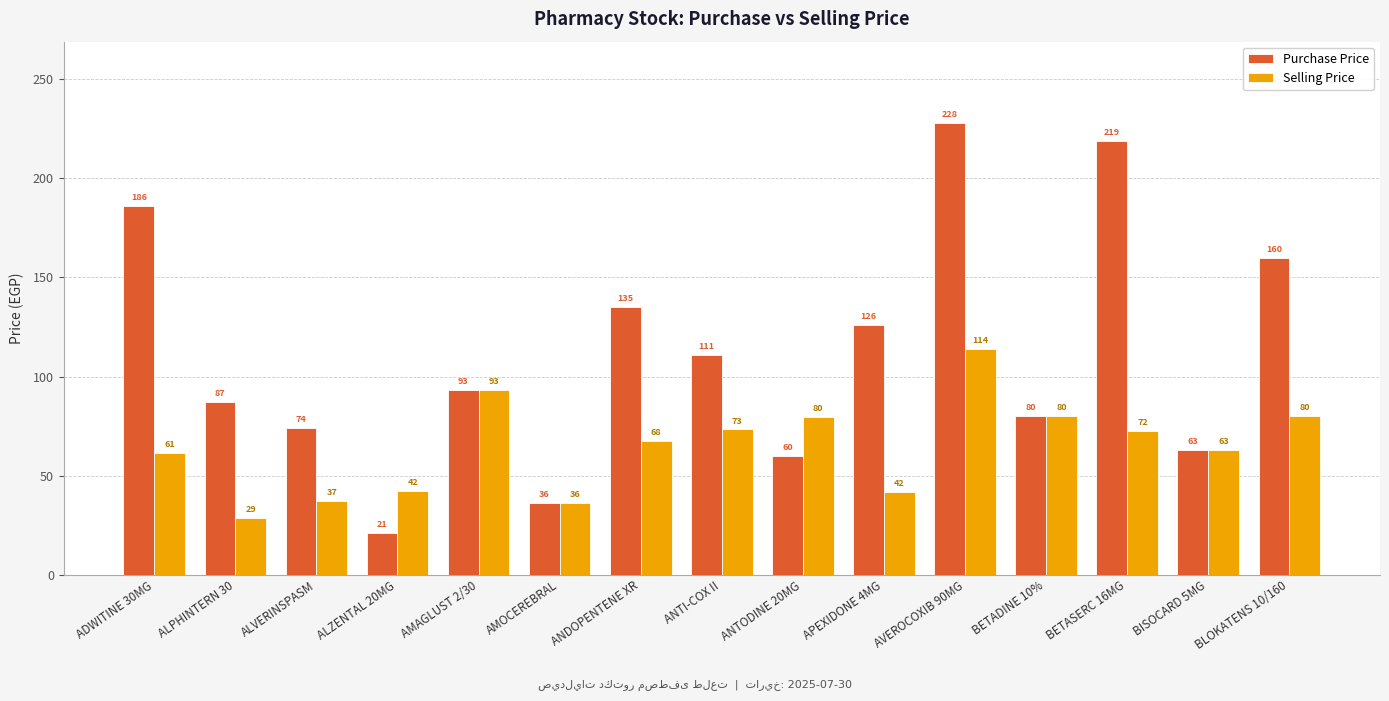

What is the value of the Purchase Price bar at the 3rd from the left?

74.0